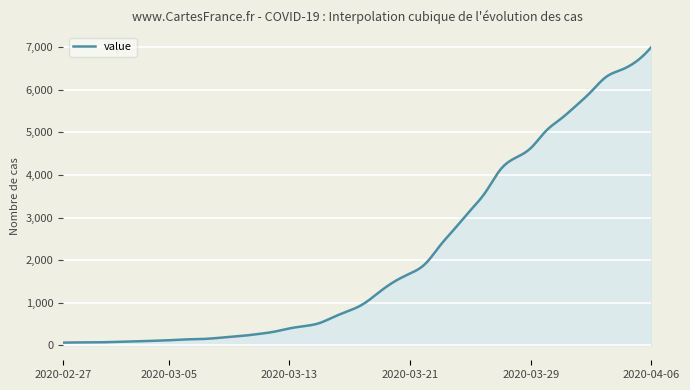

What is the maximum value shown in the chart?

7003.0